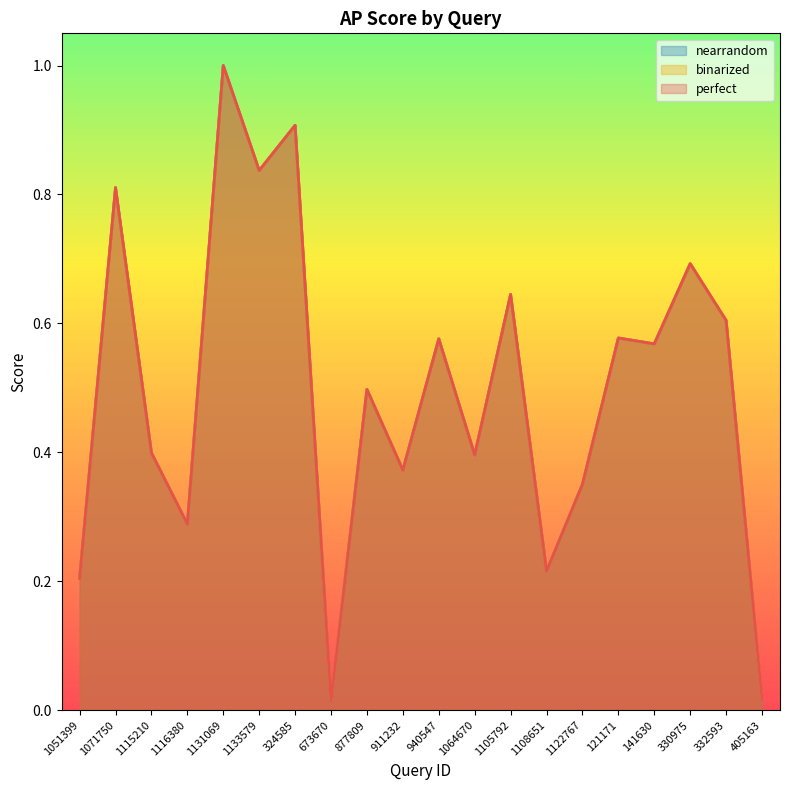

List the labels in order of perfect value, smallest first.

673670, 405163, 1051399, 1108651, 1116380, 1122767, 911232, 1064670, 1115210, 877809, 141630, 940547, 121171, 332593, 1105792, 330975, 1071750, 1133579, 324585, 1131069